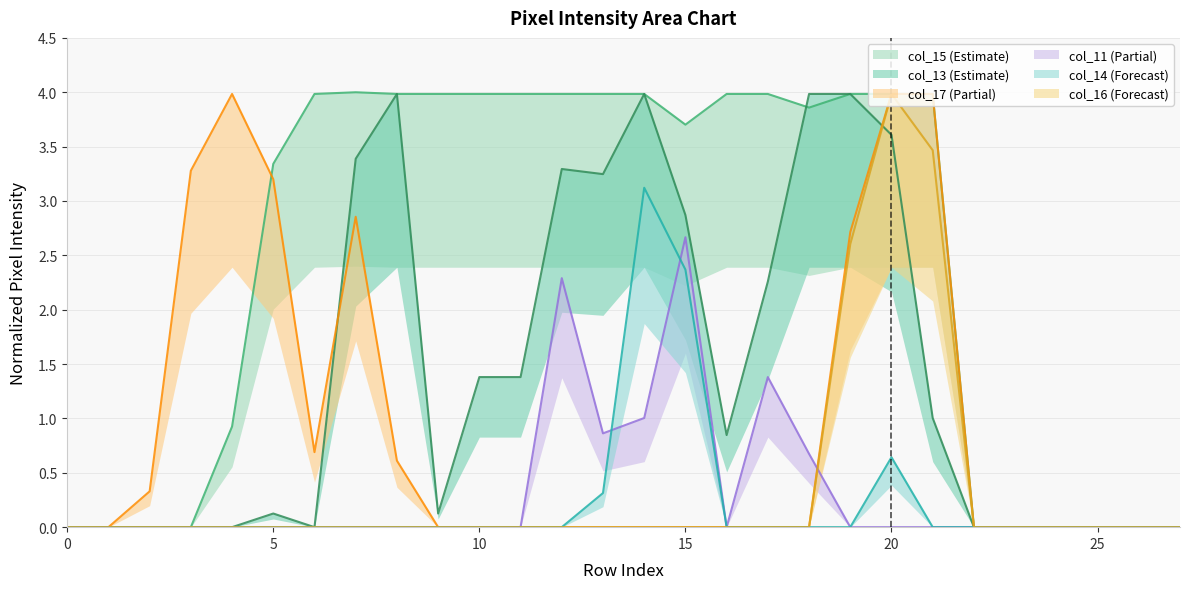

What are all the series names shown in the legend?

col_13, col_11, col_14, col_16, col_15, col_17